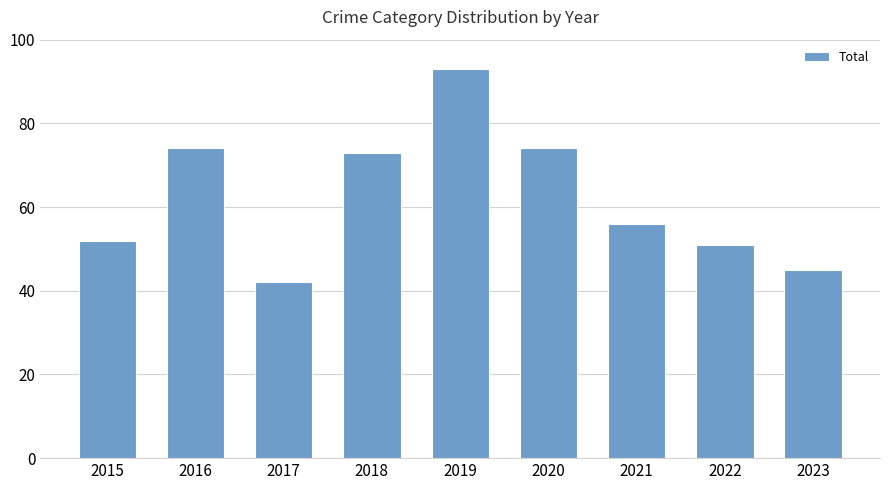

At which label does the data first exceed 56?

2016